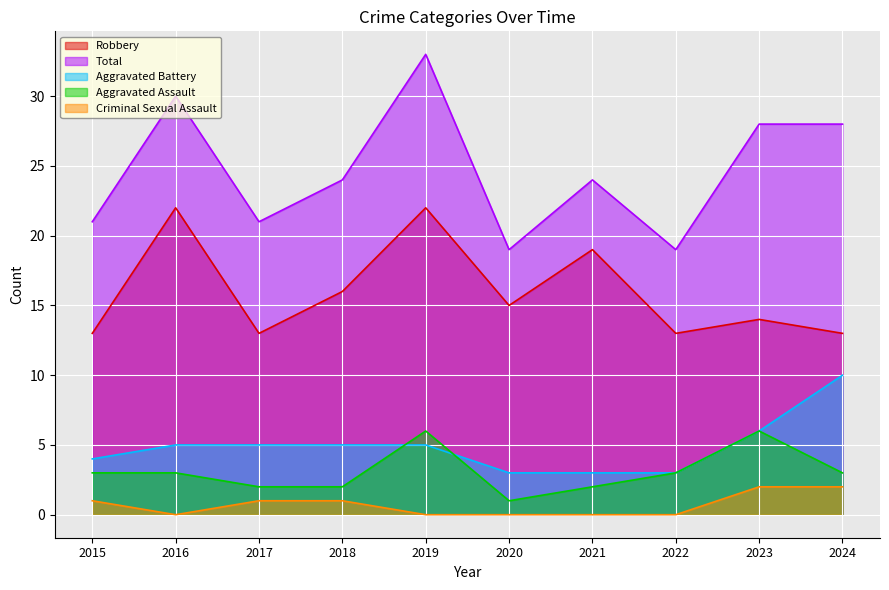

Reading right to left, extract all data points from this chart.

Aggravated Assault: 3	6	3	2	1	6	2	2	3	3
Aggravated Battery: 10	6	3	3	3	5	5	5	5	4
Criminal Sexual Assault: 2	2	0	0	0	0	1	1	0	1
Robbery: 13	14	13	19	15	22	16	13	22	13
Total: 28	28	19	24	19	33	24	21	30	21